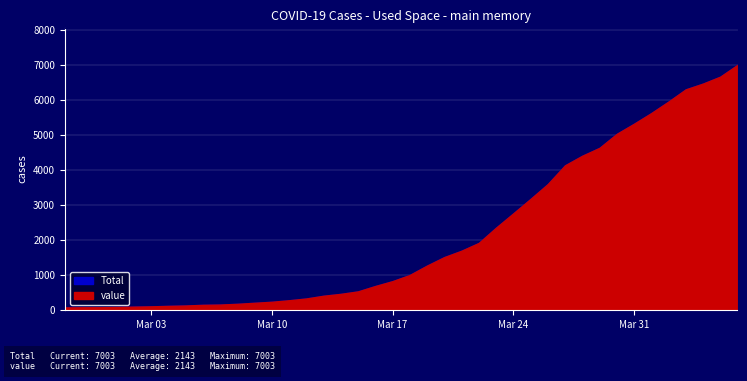

What is the sum of the Total values at 2020-02-29 and 2020-03-14?

521